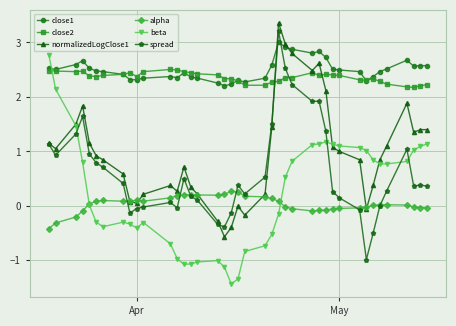

What is the lowest value of the close2 series?

2.2